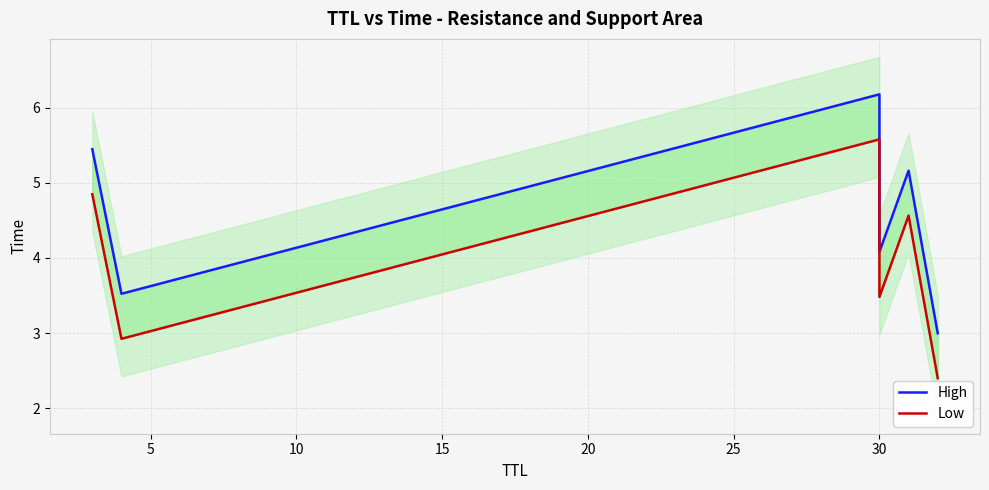

How many data points in High are less than 5?

3